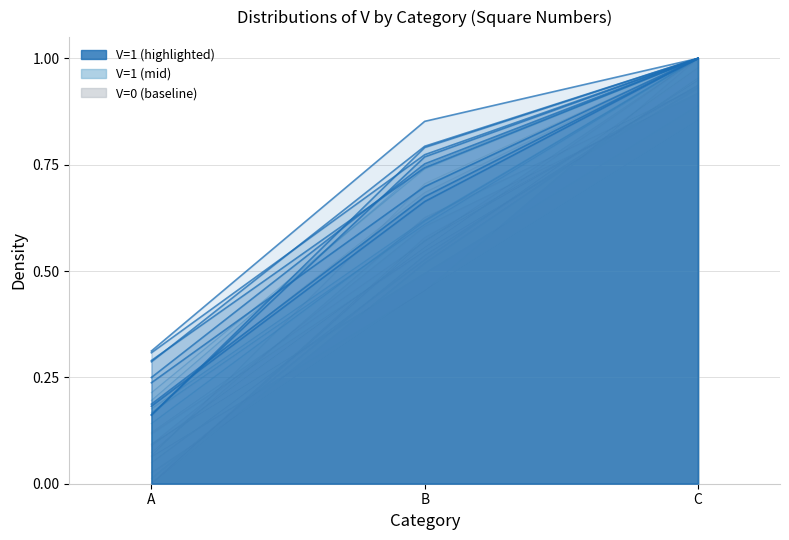

What is the total value across all series at B?

2.0